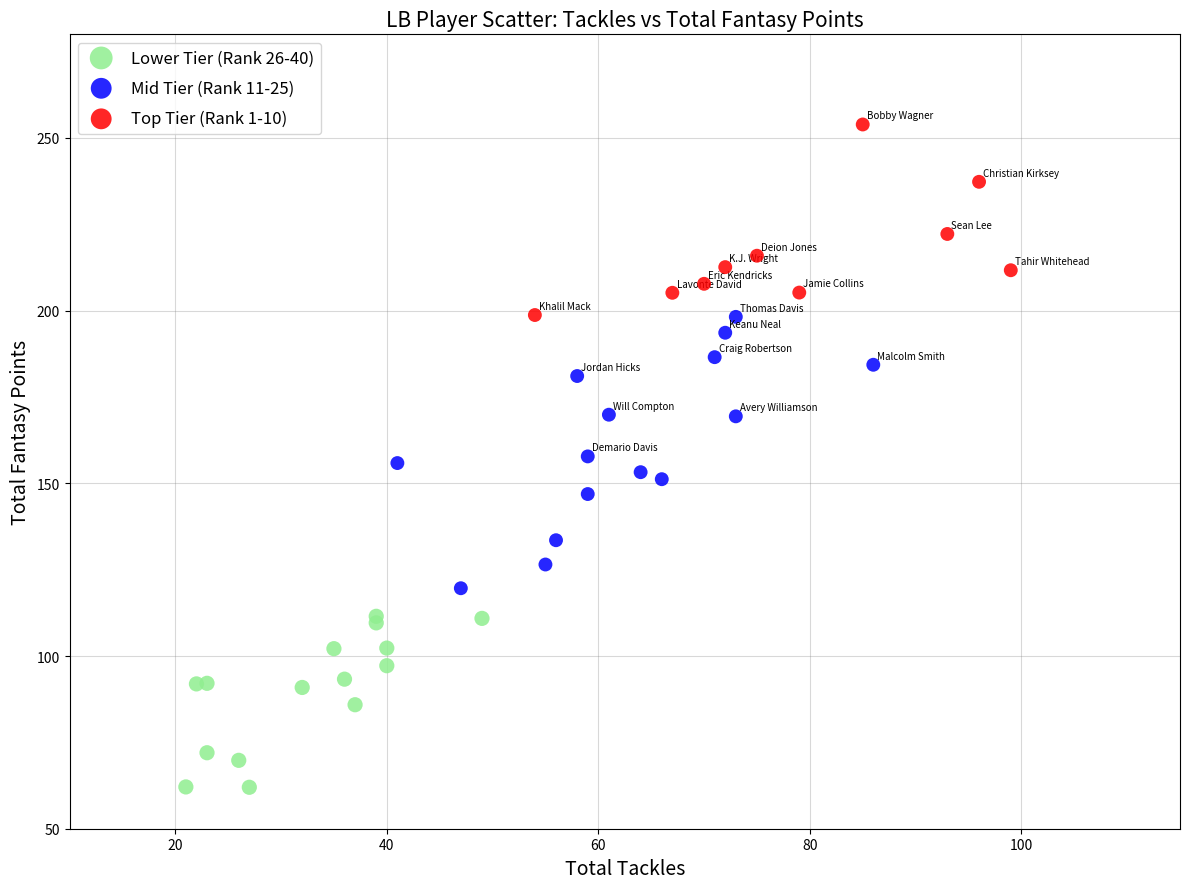

Which series reaches the maximum Y coordinate?

Top Tier (Rank 1-10)